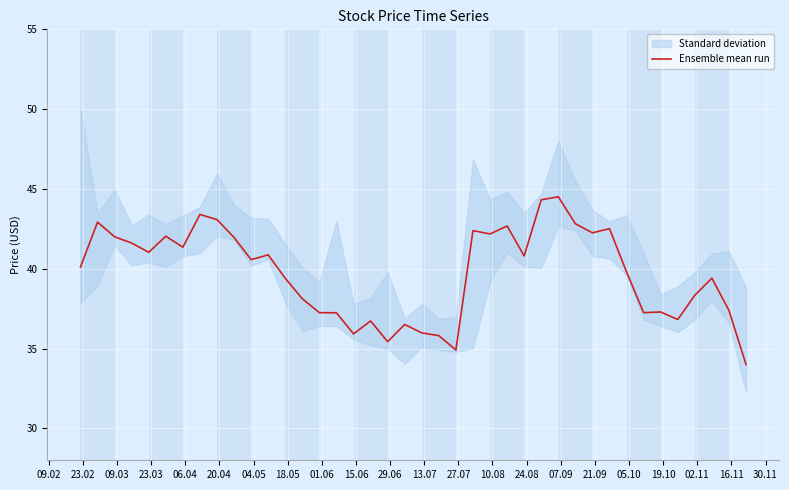

What is the smallest value displayed?

34.0